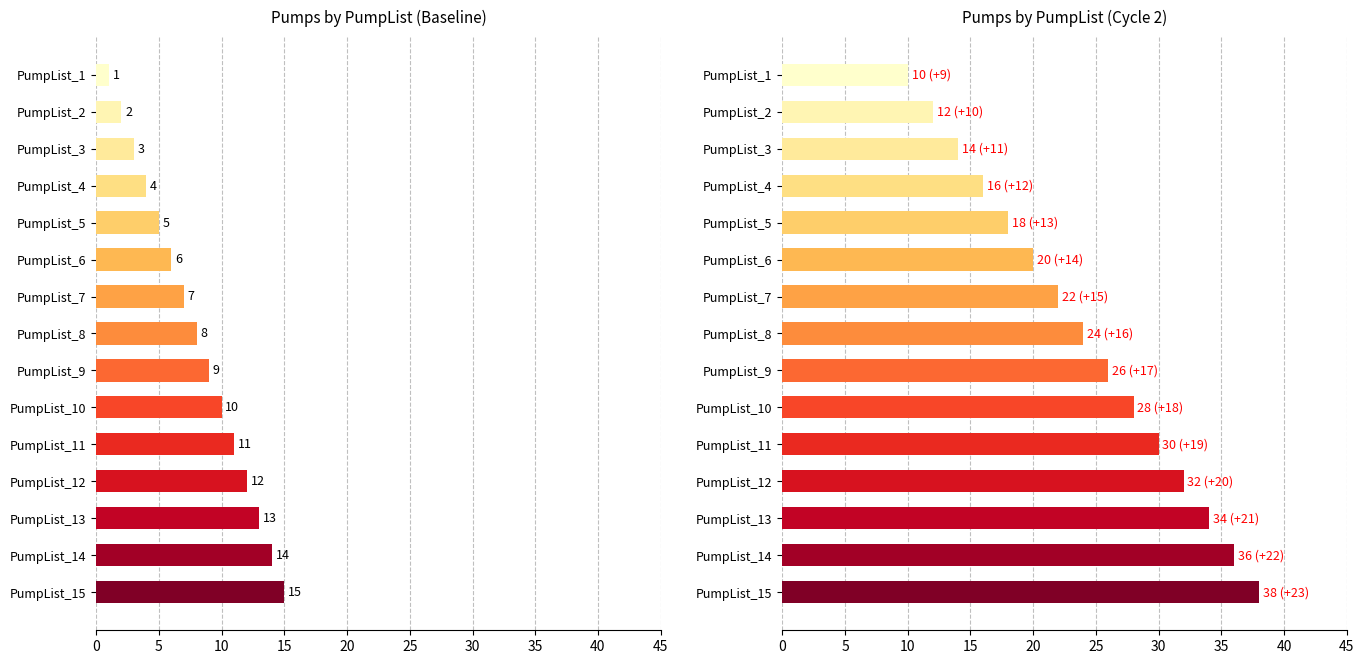

Which has a higher value, PumpList_3 or PumpList_9?

PumpList_9